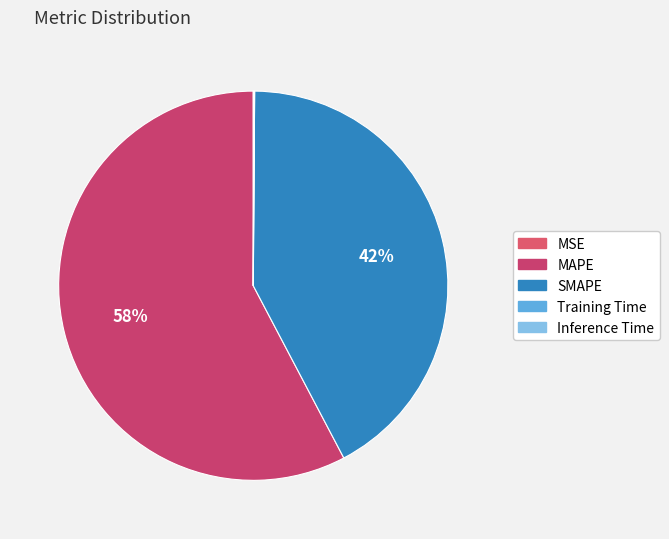

Combined, do Inference Time and MAPE account for over 50%?

Yes